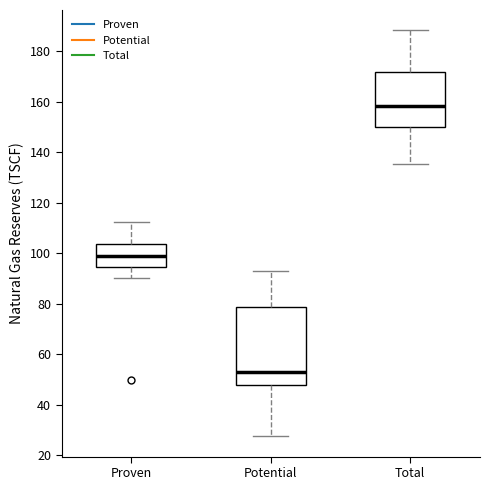

Where does the median line of the box for Proven sit on the y-axis? The values are not printed on the chart, so give them approximately, as read against the axis.

100